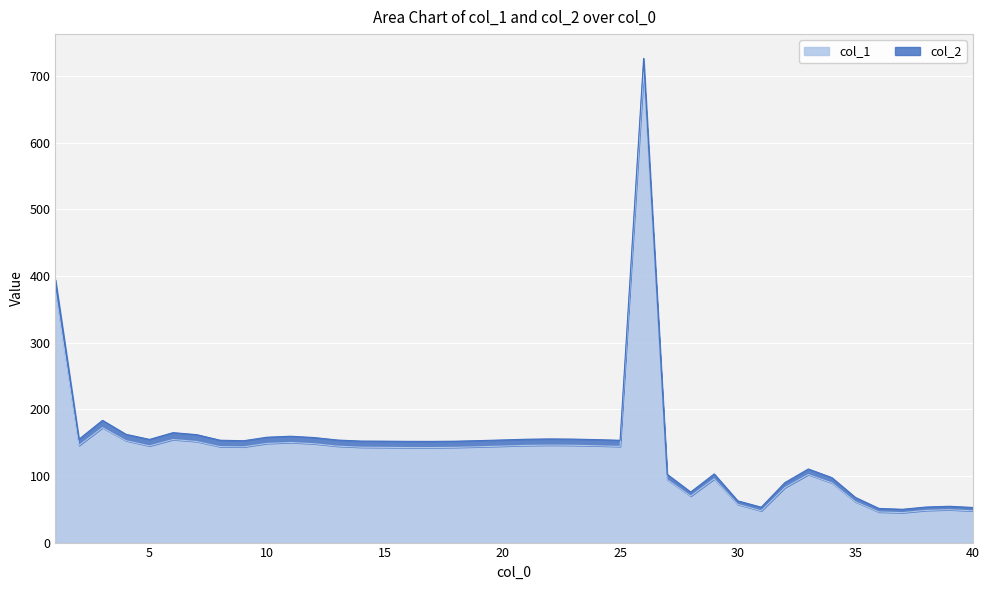

True or false: col_1 has a value of 29.2 at 35.

False